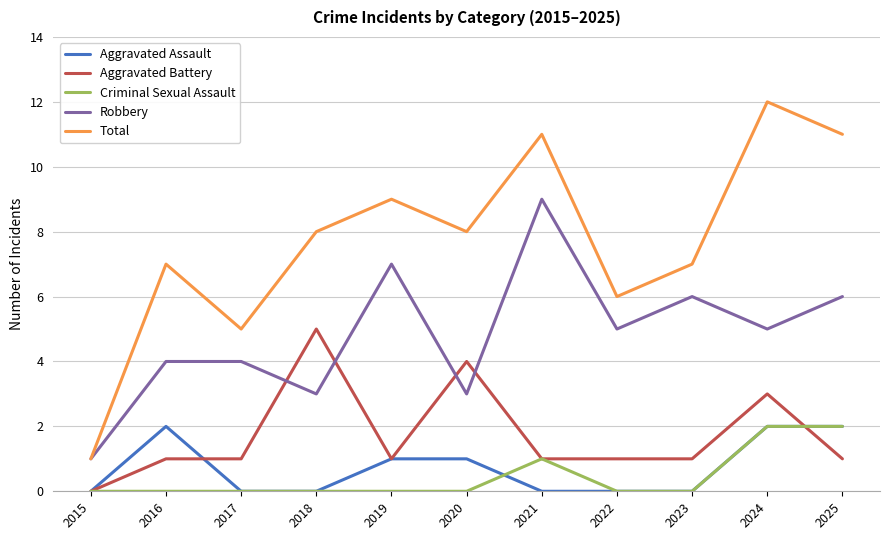

True or false: Total and Criminal Sexual Assault intersect in this chart.

False